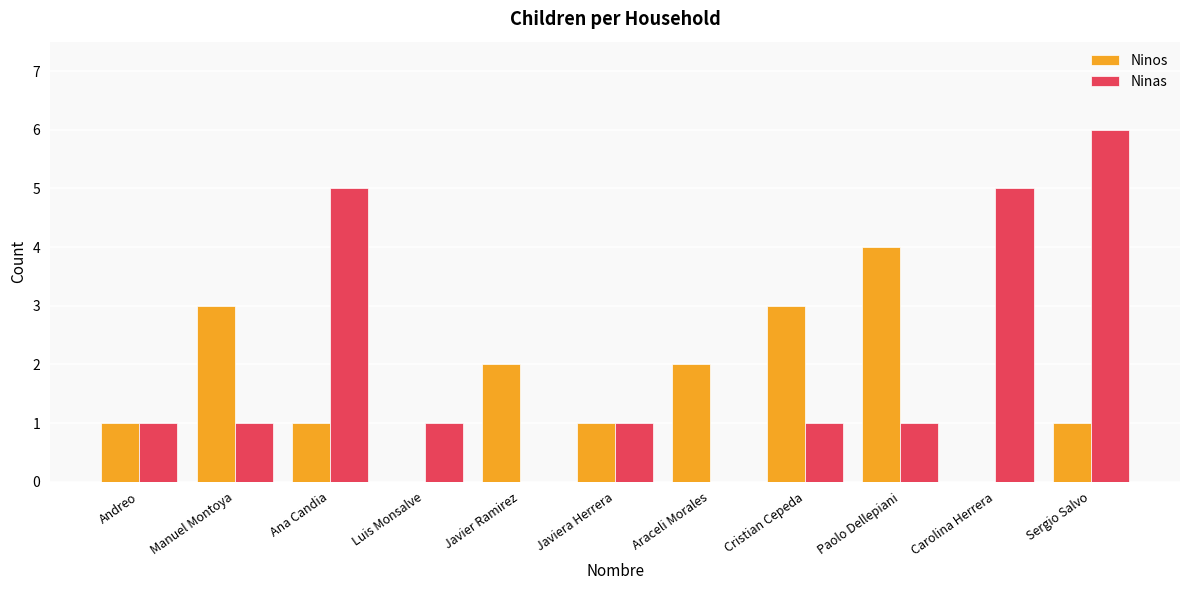

How many categories are shown in the chart?

11